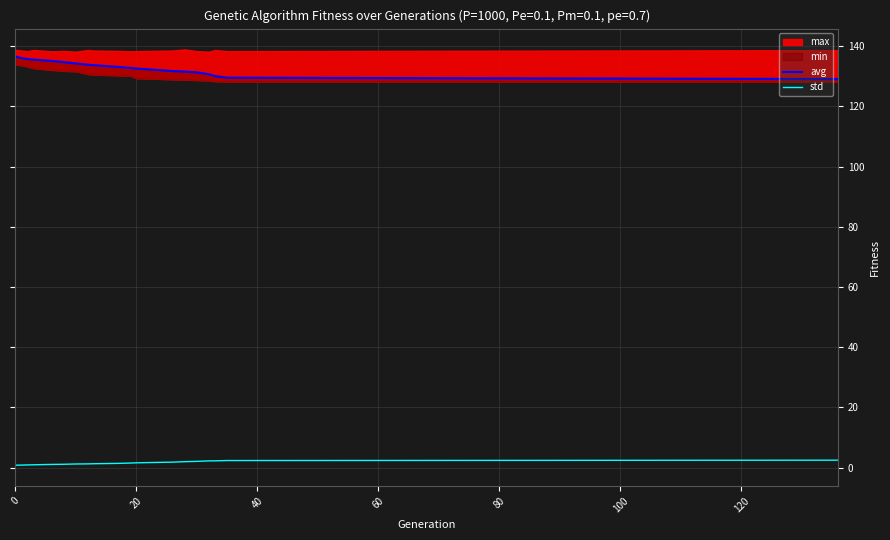

Is the value of std at 20 greater than the value of avg at 15?

No